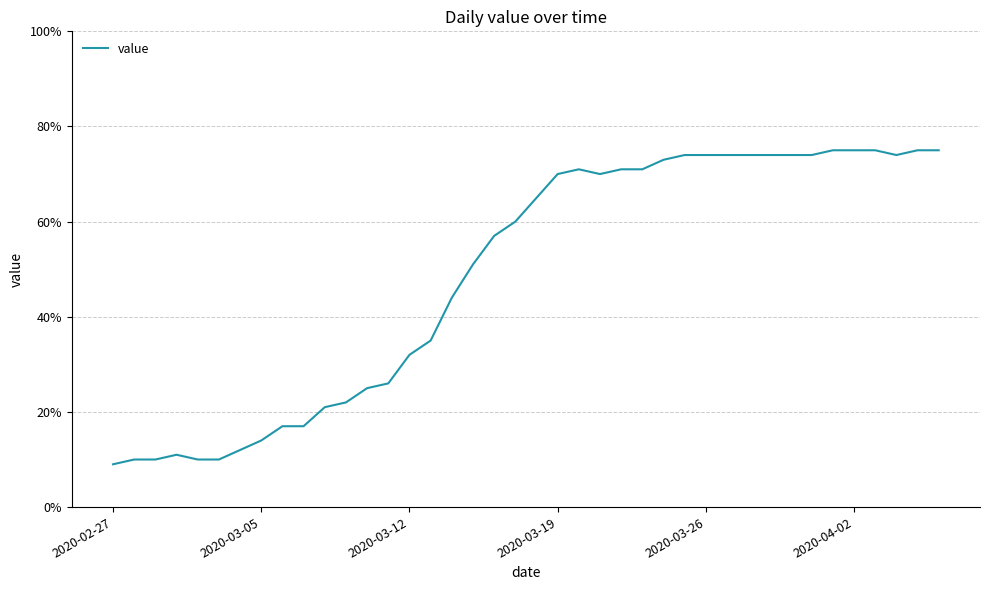

What is the difference between the maximum and minimum values?

66